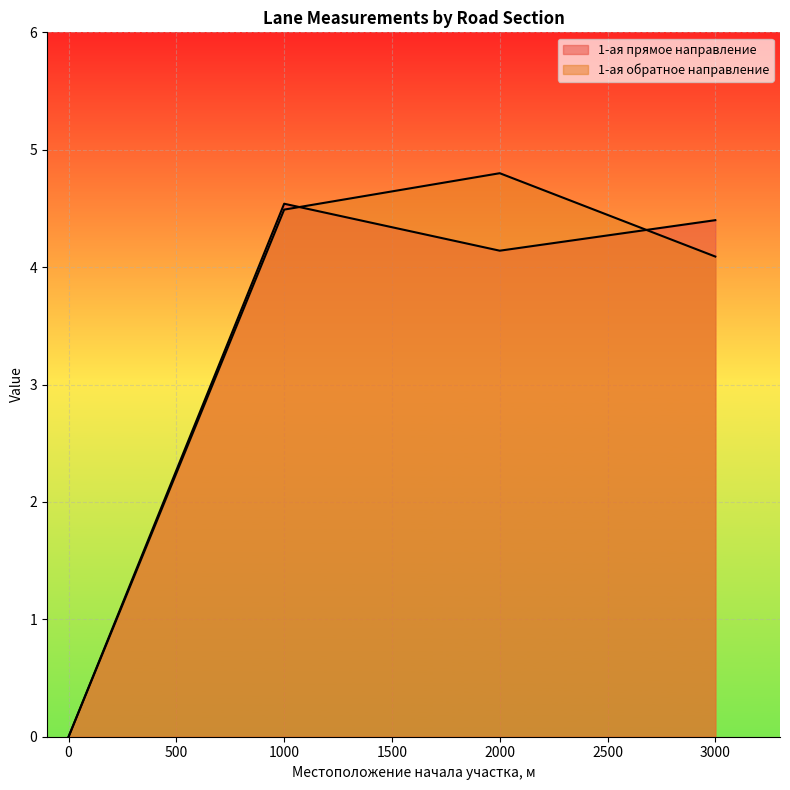

What are all the series names shown in the legend?

1-ая прямое направление, 1-ая обратное направление